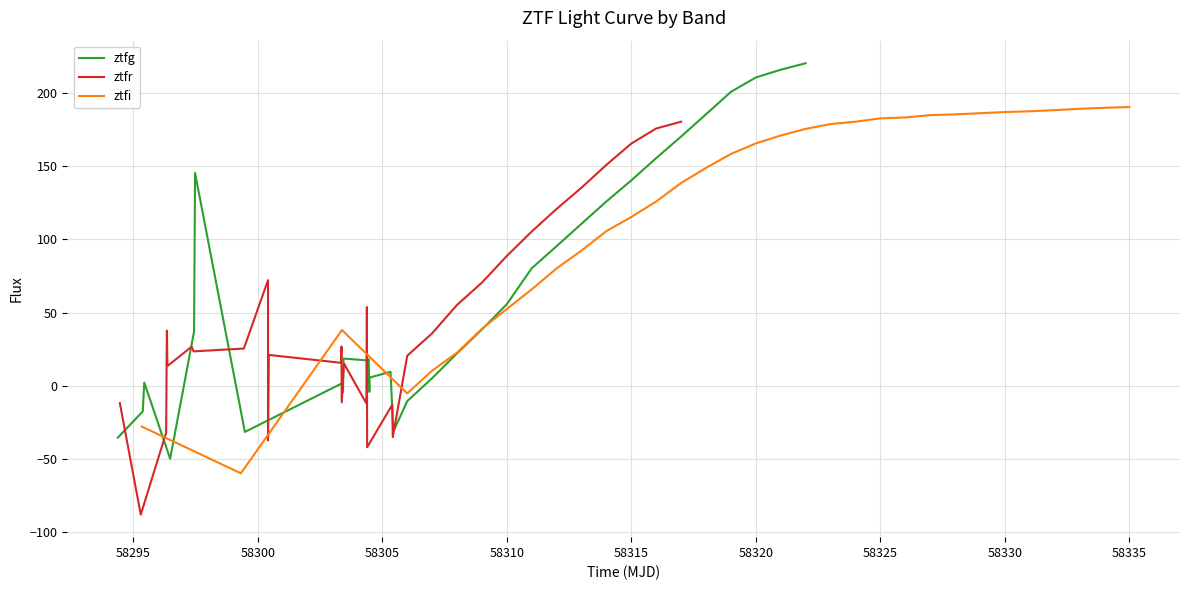

What is the minimum value for ztfr?

-87.9